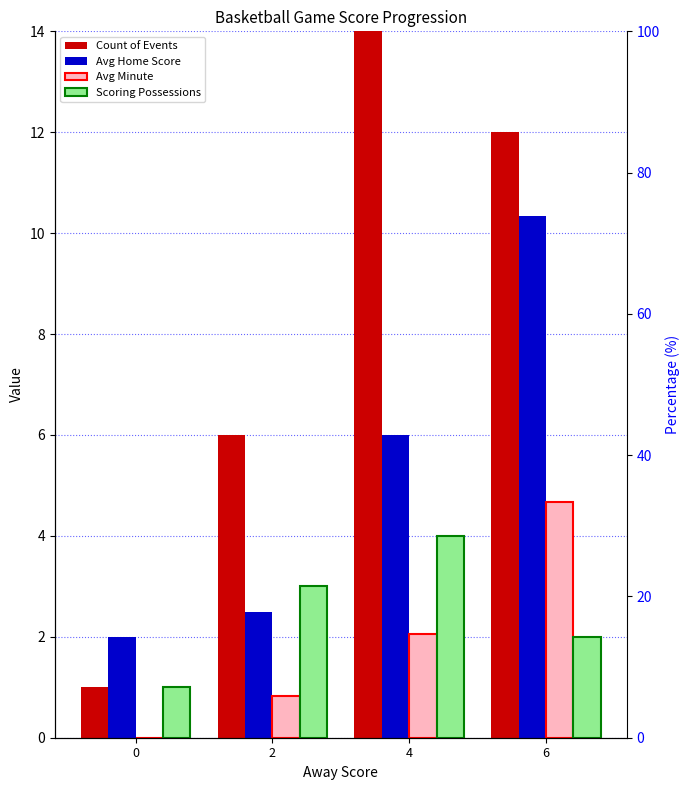

Is it true that Avg Minute equals 0.8 at 2?

True